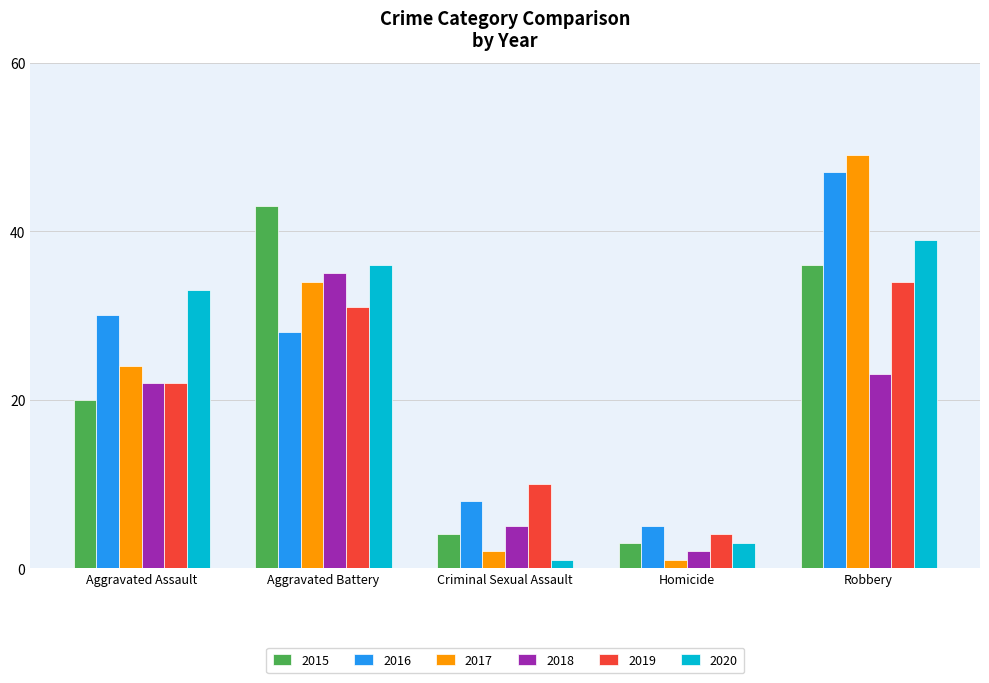

What is the label of the 2nd bar from the right?

Homicide